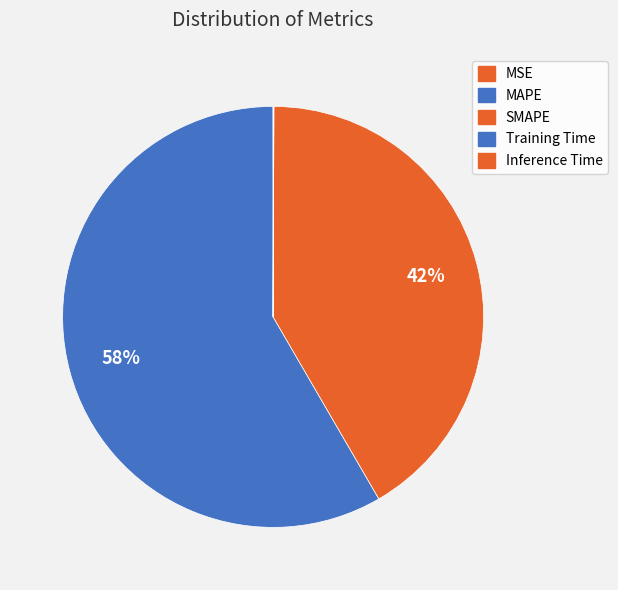

To the nearest percent, what is the difference between the largest and smallest slice percentages?

58%